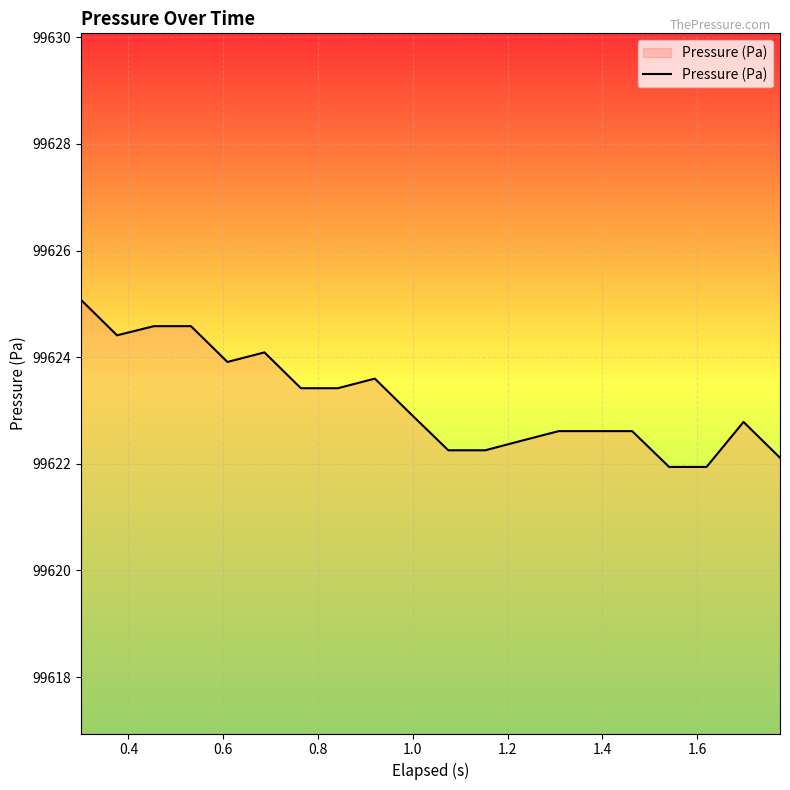

What is the greatest value displayed?

99625.1